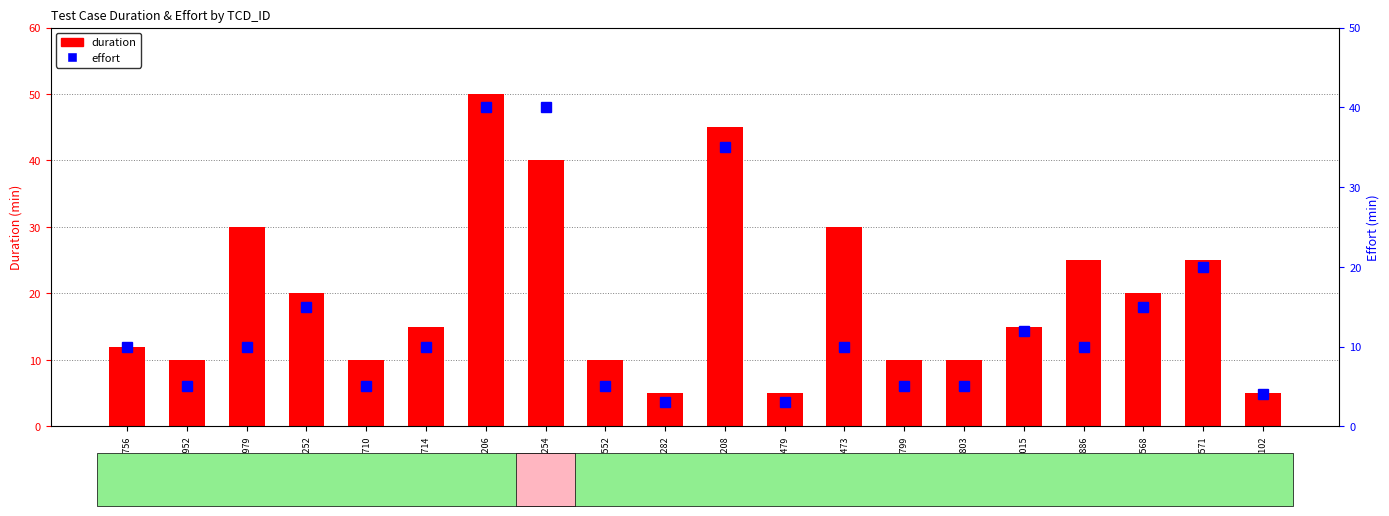

At how many categories does at least one series exceed 37?

3